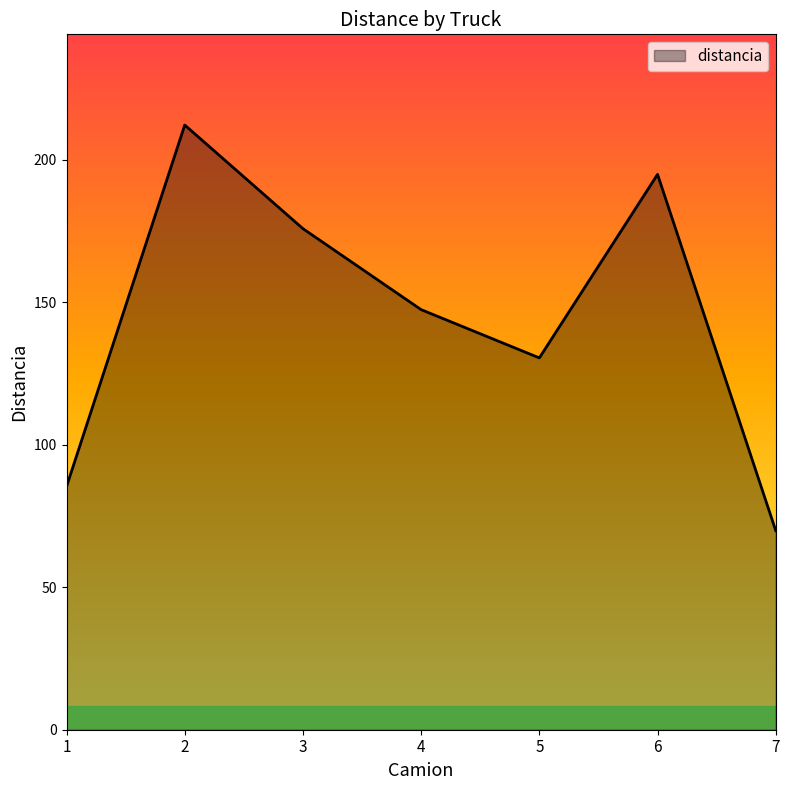

How many interior local valleys (lower than both neighbors) does the data have?

1